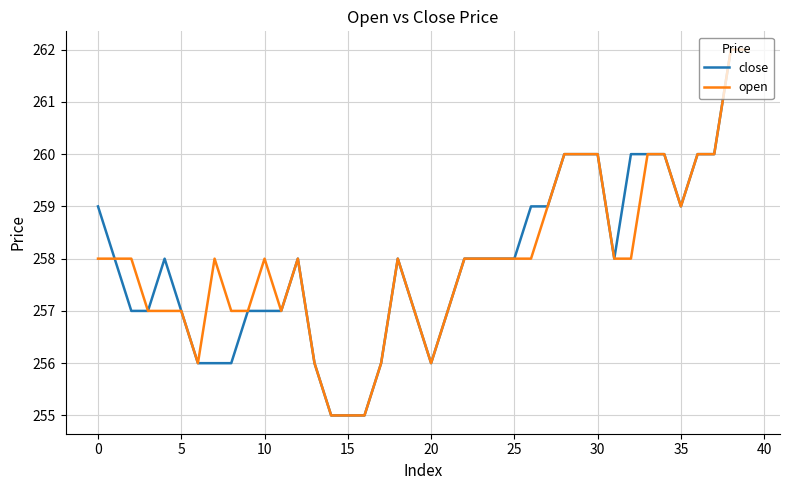

How many lines are shown in the chart?

2